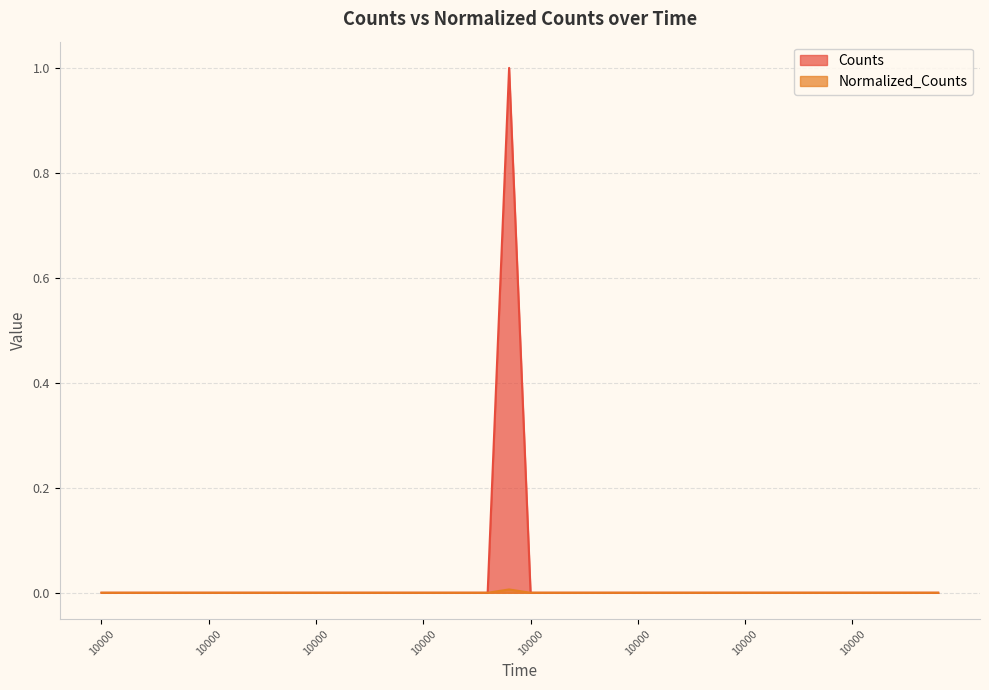

True or false: Counts and Normalized_Counts intersect in this chart.

False